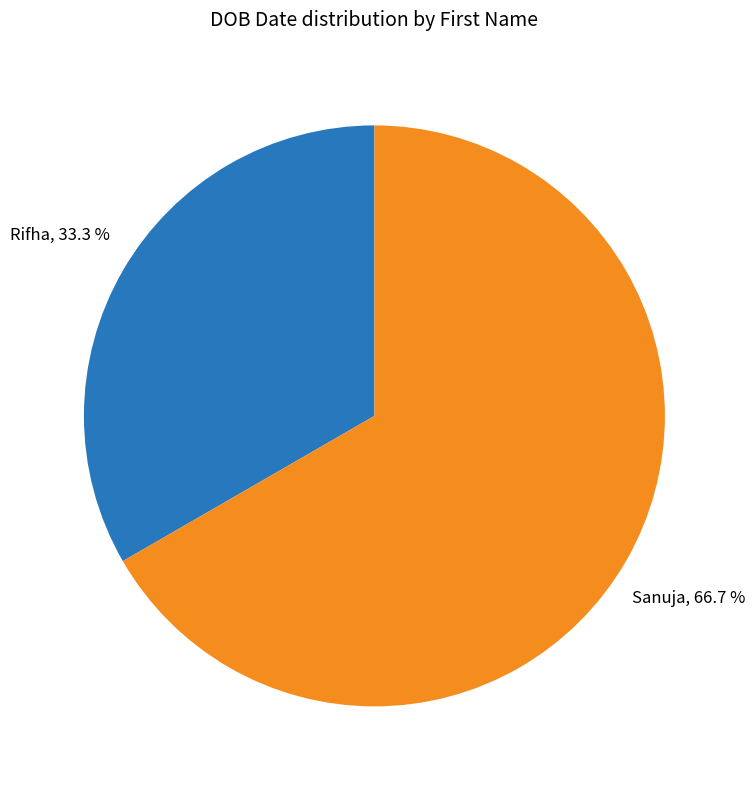

Is Sanuja the majority of the pie?

Yes